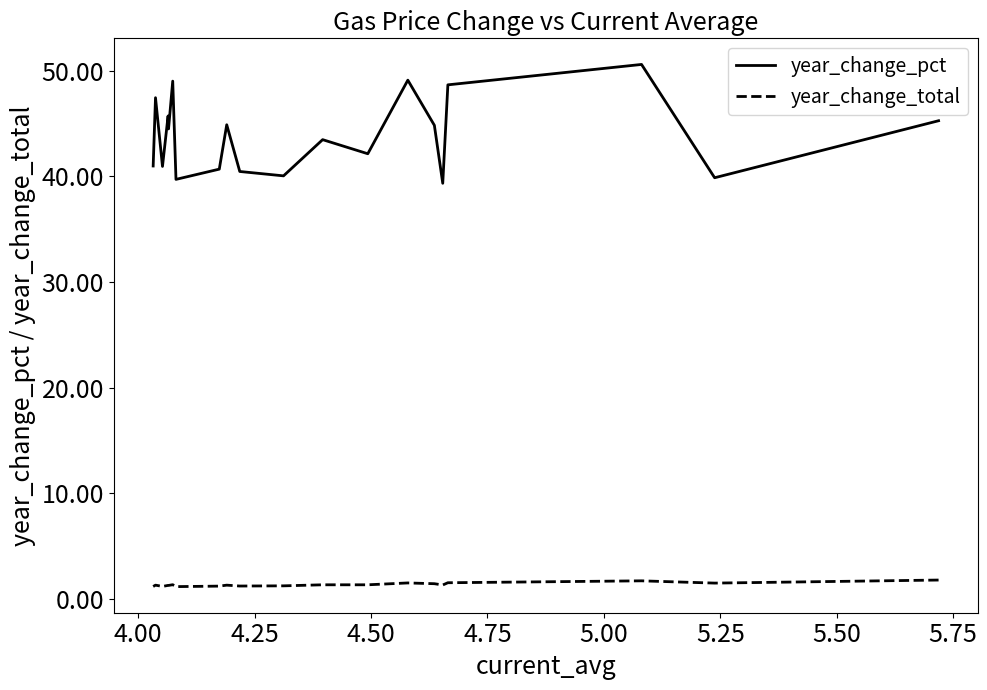

What is the difference between the maximum and second lowest values in the year_change_total series?

0.6